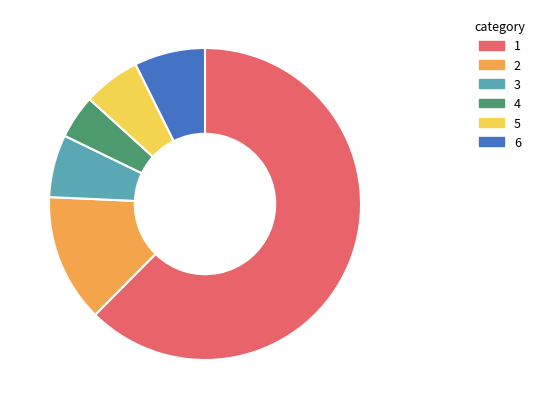

Count the number of slices in the pie.

6